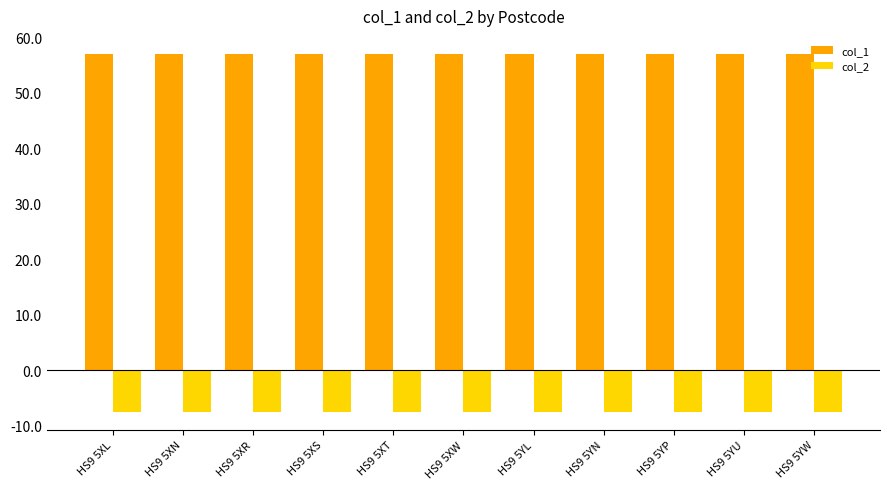

Rank the series by their average value, from highest to lowest.

col_1, col_2